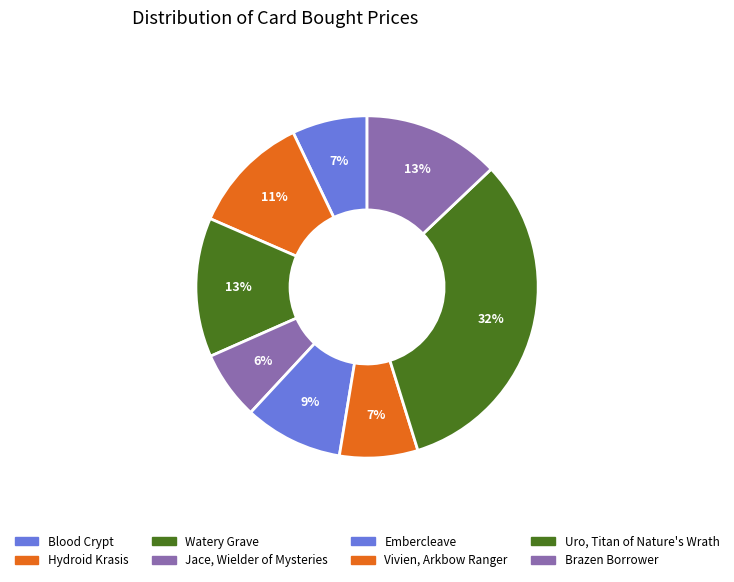

What is the largest slice in the pie chart?

Uro, Titan of Nature's Wrath